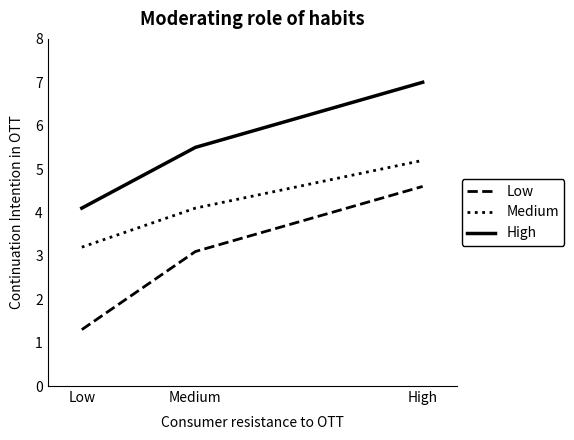

Which category has the highest value in the Low series?

High